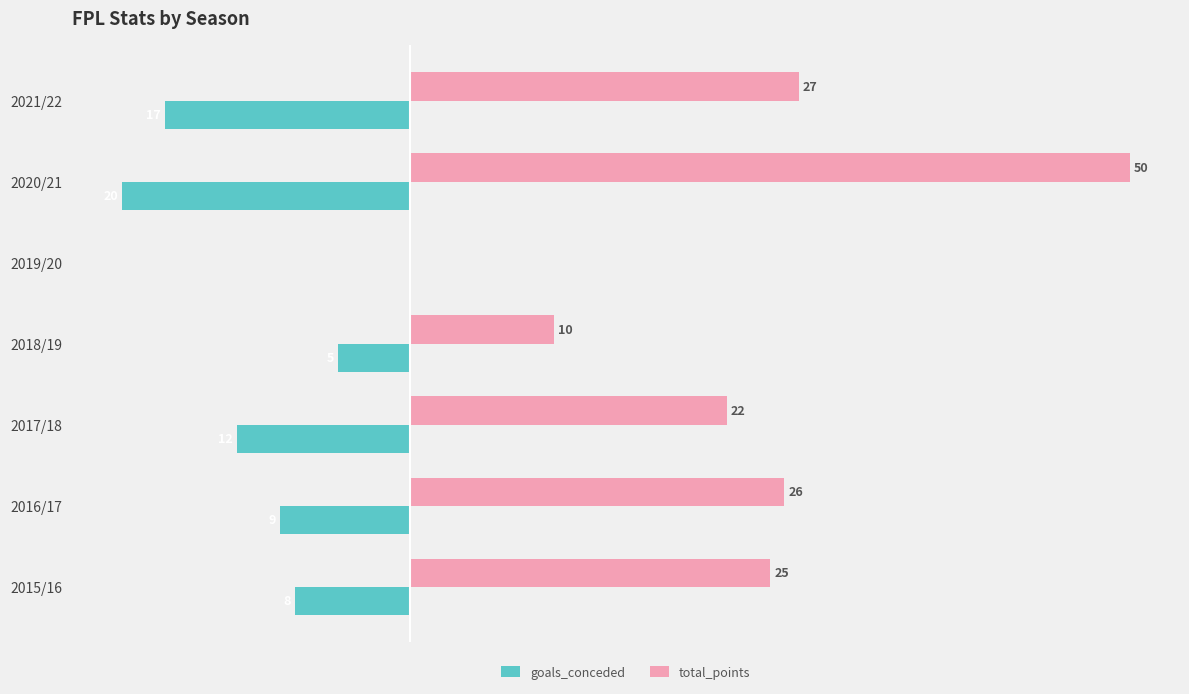

Which series has the largest total across all categories?

total_points